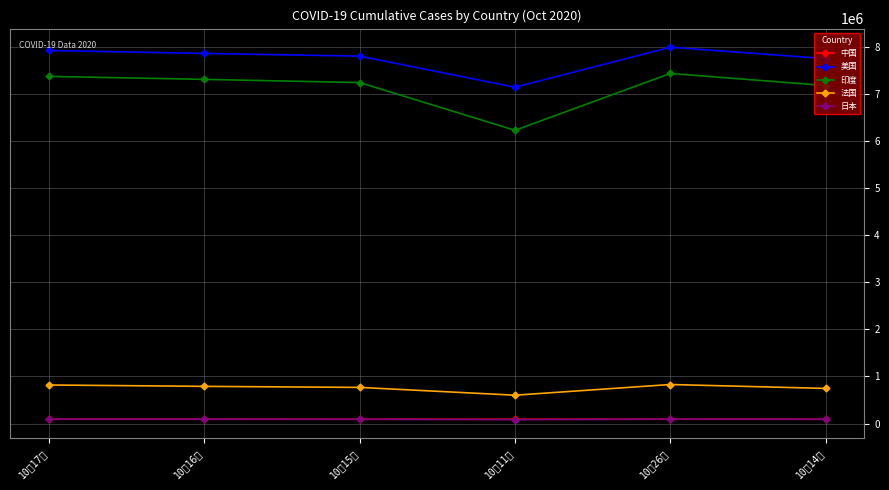

What is the label of the 5th point from the right?

10月16日